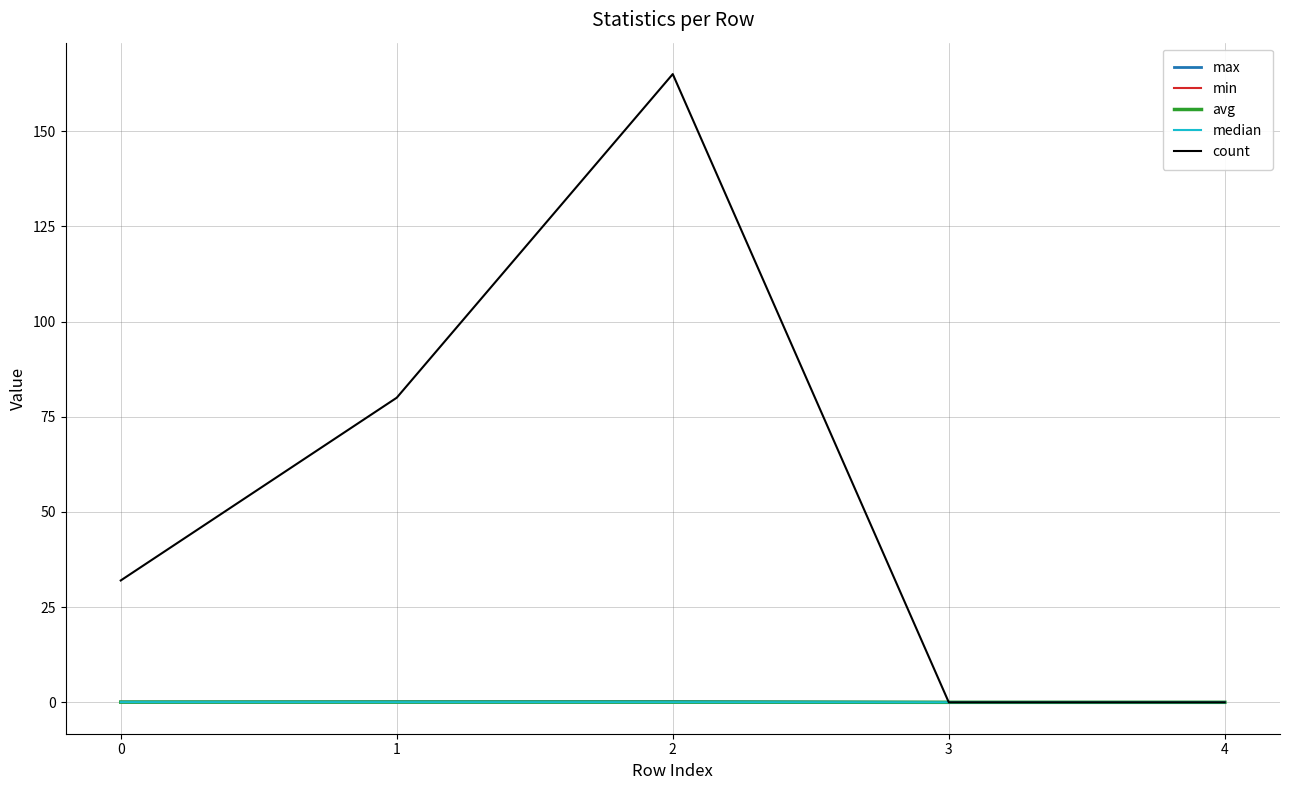

Does the chart display data point markers on the line(s)?

No